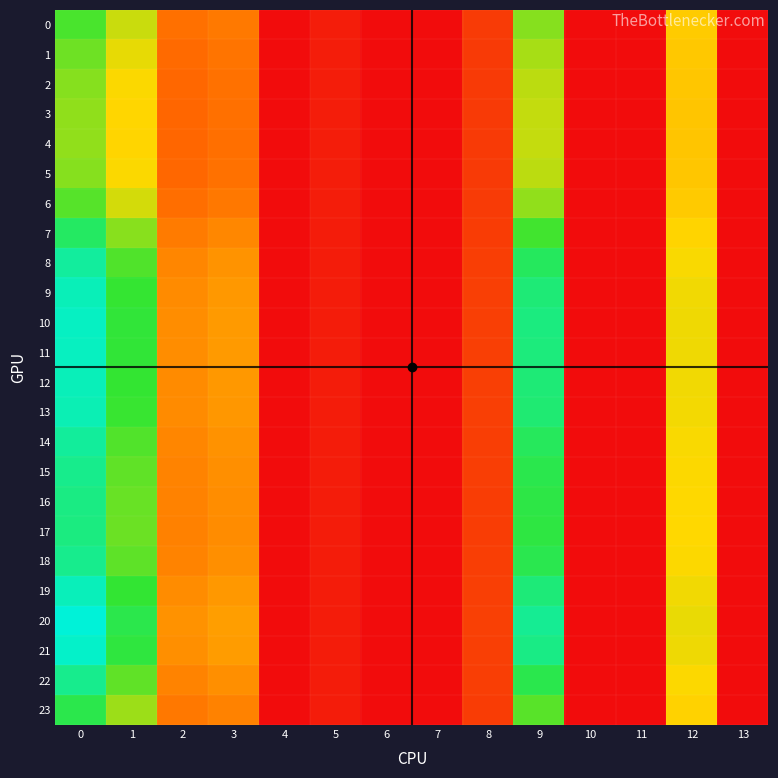

How many categories are shown in the chart?

14